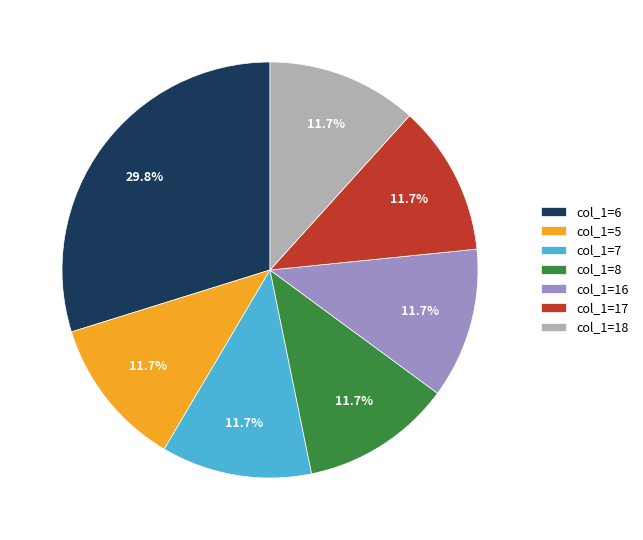

What is the ratio of the value at col_1=5 to the value at col_1=6?

0.4